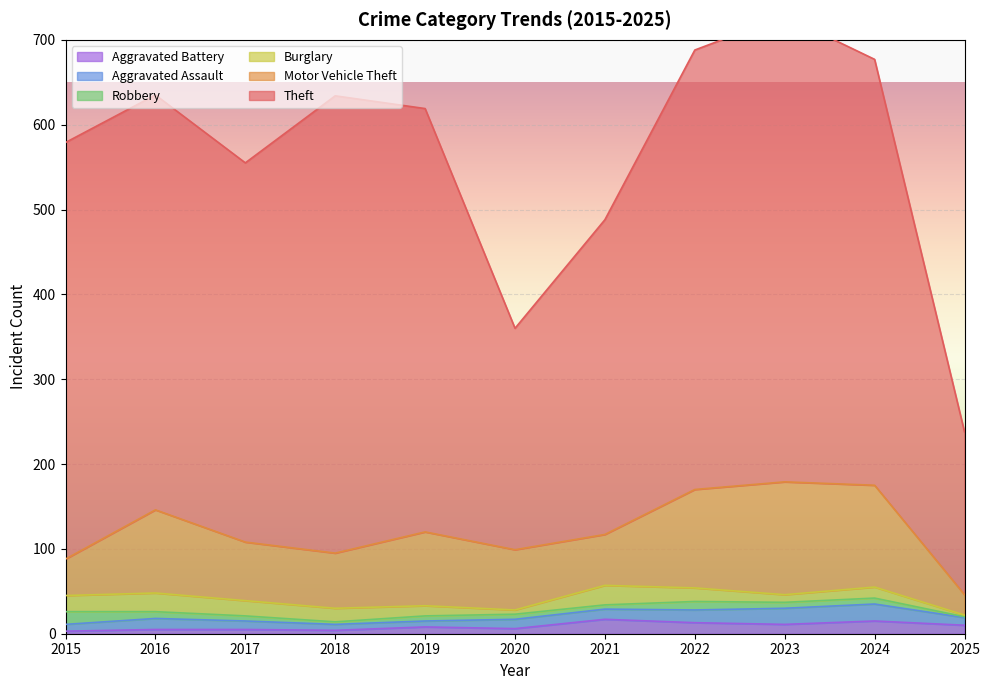

What is the approximate value of Robbery at 2017?

6